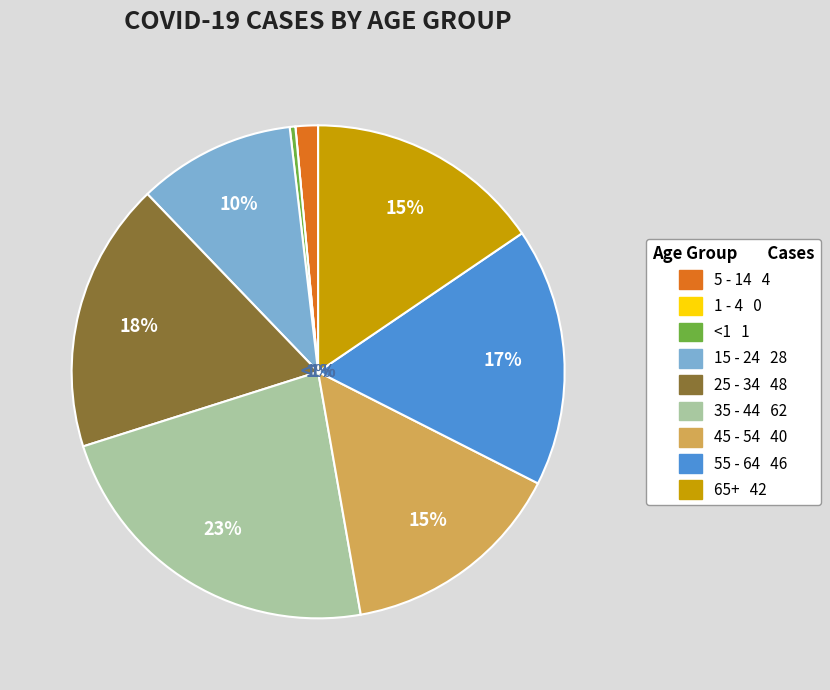

Which slice is the largest?

35 - 44